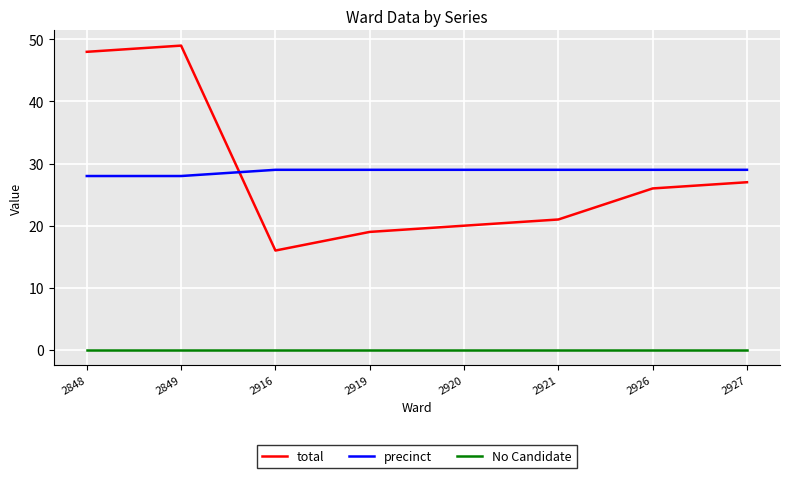

Reading left to right, list all the values displayed in this chart.

total: 48	49	16	19	20	21	26	27
precinct: 28	28	29	29	29	29	29	29
No Candidate: 0	0	0	0	0	0	0	0